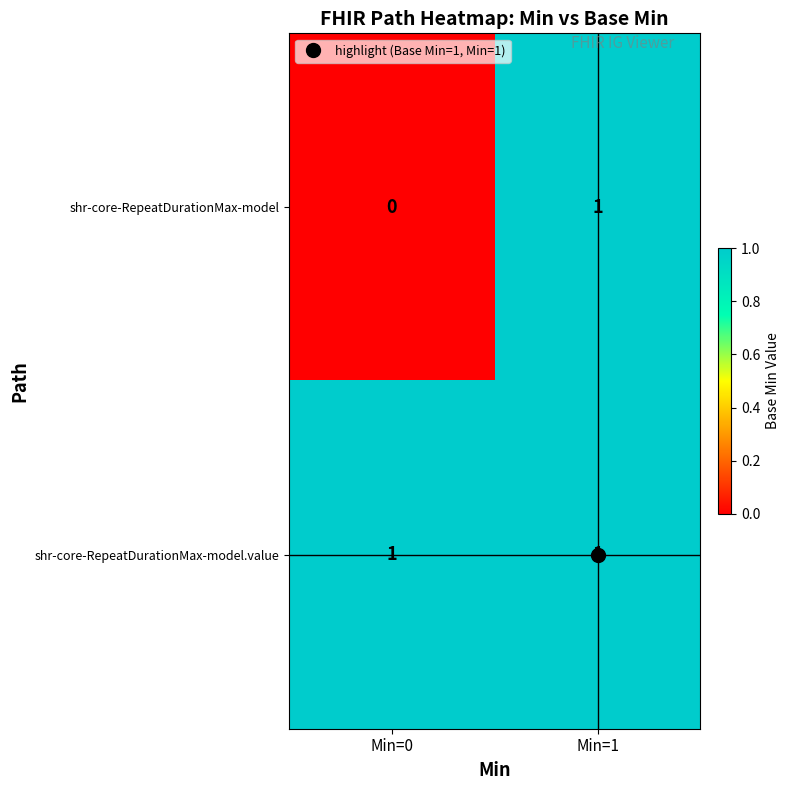

Count the number of categories in the chart.

2